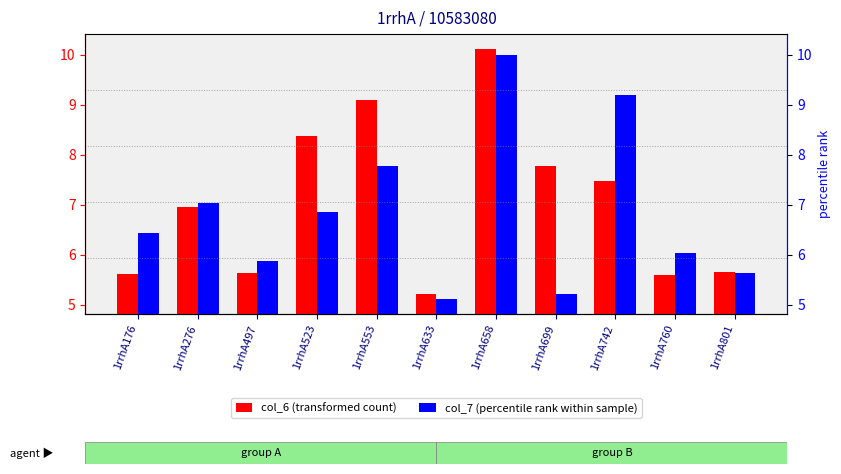

At which label does col_6 (transformed count) reach its minimum?

1rrhA633